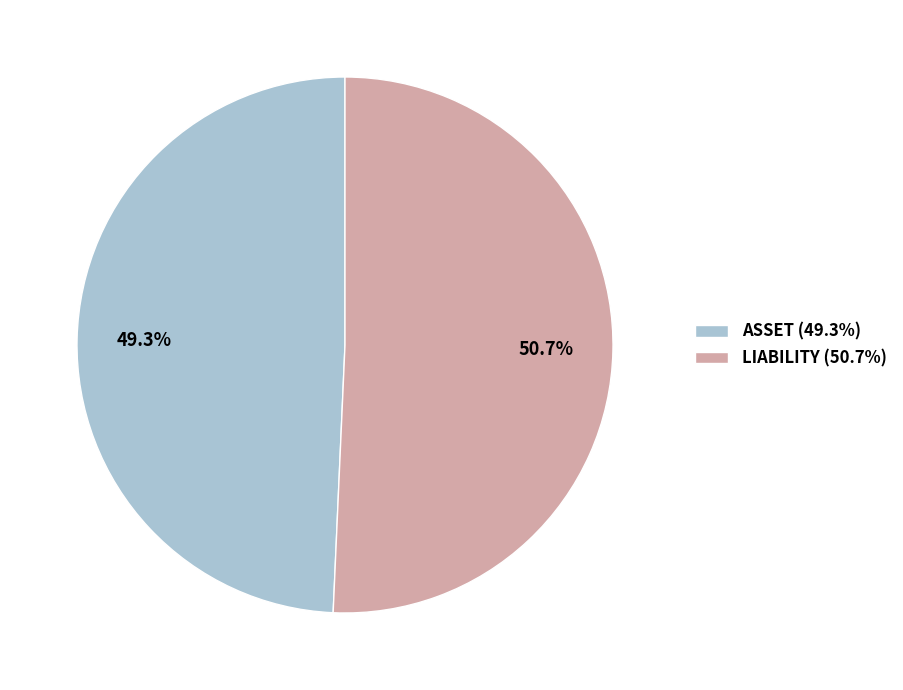

The LIABILITY slice represents 39% of the pie. True or false?

False